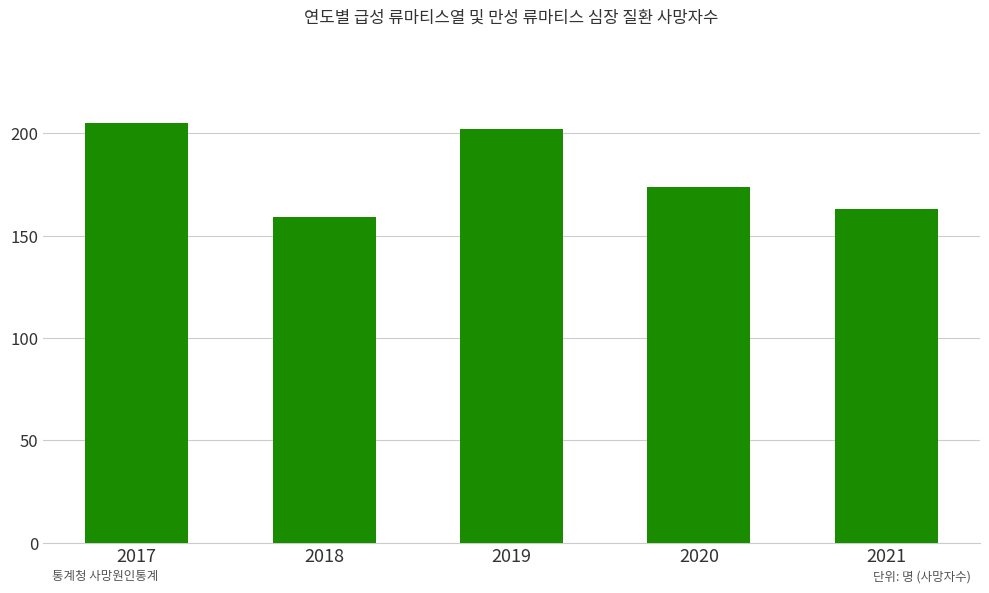

What is the sum of all values?

903